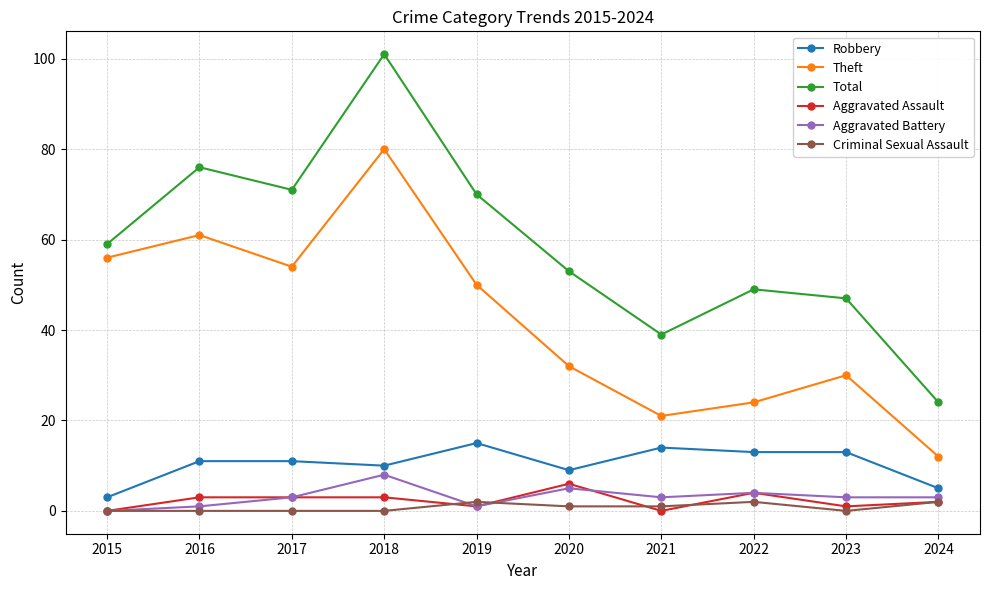

Reading left to right, transcribe all the data shown in this chart.

Robbery: 2015=3	2016=11	2017=11	2018=10	2019=15	2020=9	2021=14	2022=13	2023=13	2024=5
Theft: 2015=56	2016=61	2017=54	2018=80	2019=50	2020=32	2021=21	2022=24	2023=30	2024=12
Total: 2015=59	2016=76	2017=71	2018=101	2019=70	2020=53	2021=39	2022=49	2023=47	2024=24
Aggravated Assault: 2015=0	2016=3	2017=3	2018=3	2019=1	2020=6	2021=0	2022=4	2023=1	2024=2
Aggravated Battery: 2015=0	2016=1	2017=3	2018=8	2019=1	2020=5	2021=3	2022=4	2023=3	2024=3
Criminal Sexual Assault: 2015=0	2016=0	2017=0	2018=0	2019=2	2020=1	2021=1	2022=2	2023=0	2024=2